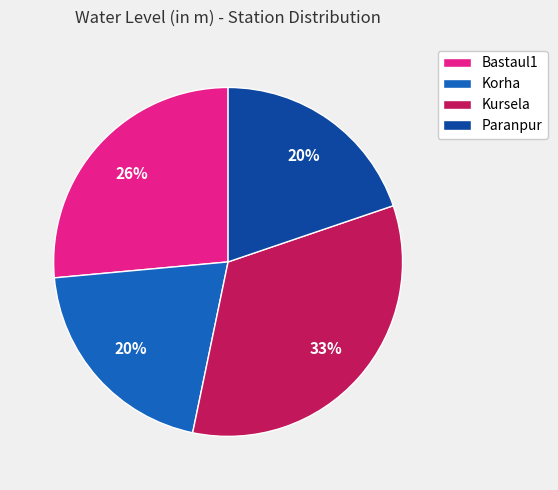

To the nearest percent, what is the difference between the Bastaul1 and Kursela slice percentages?

7%